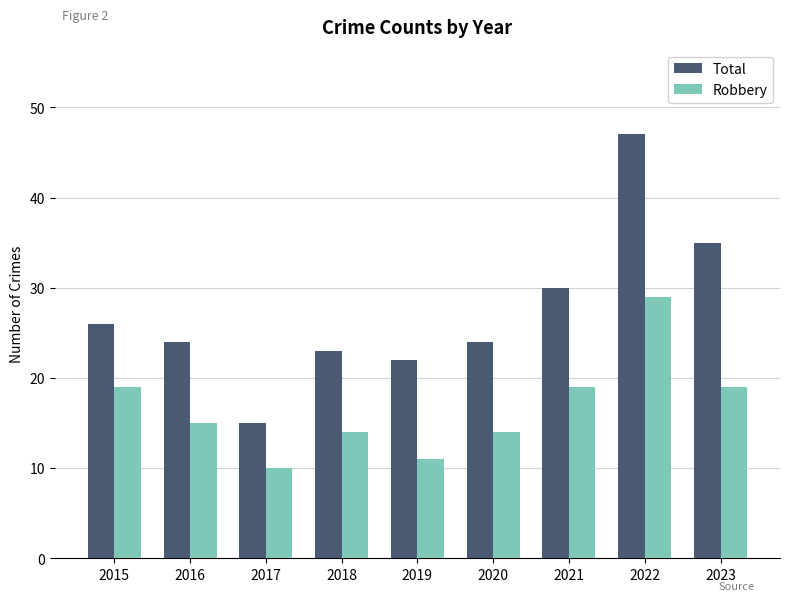

Which series has the largest range (max minus min)?

Total